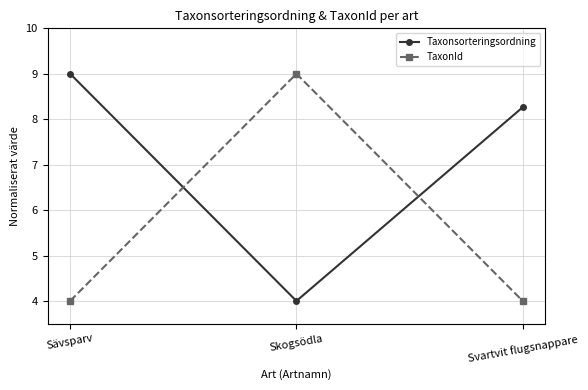

Rank the series by their average value, from highest to lowest.

Taxonsorteringsordning, TaxonId